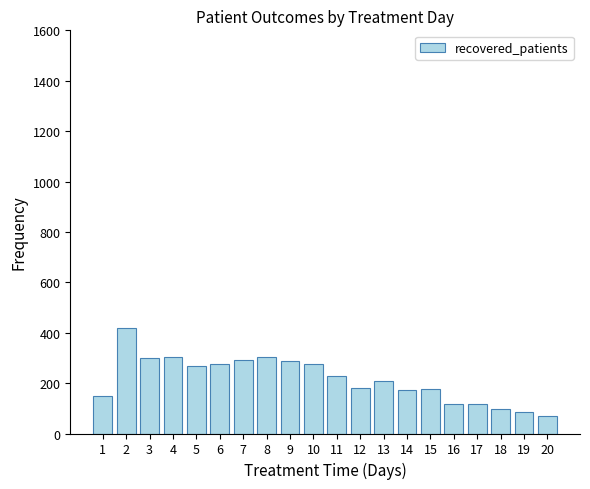

What value does the data have at 3, to the nearest 50?

300